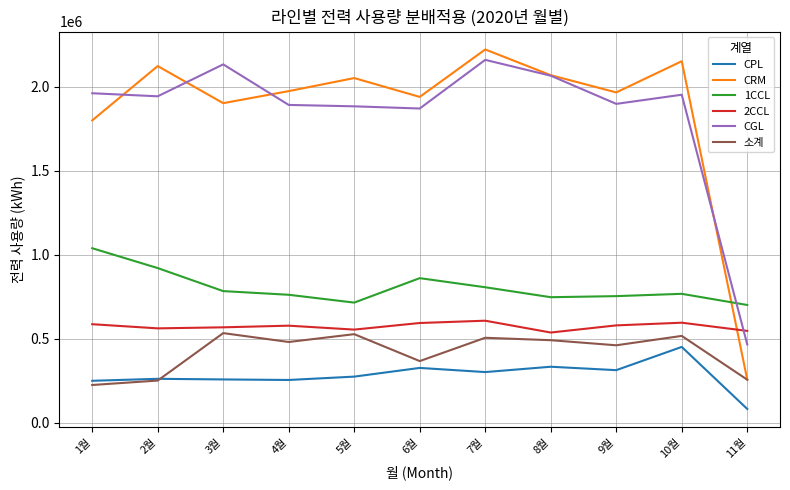

Which series has the largest range (max minus min)?

CRM